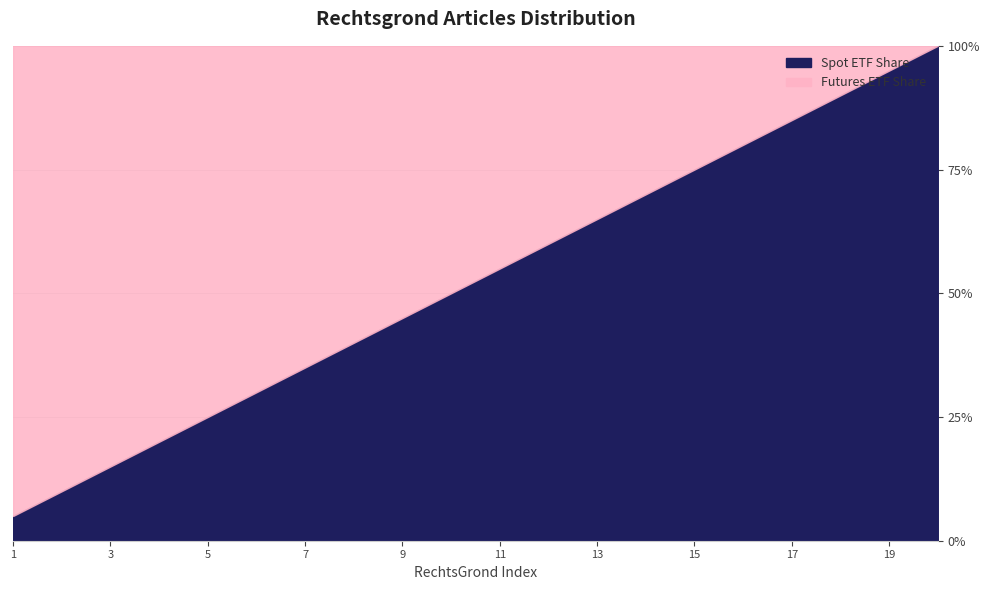

The Futures ETF Share series shows 126 at 13. True or false?

False